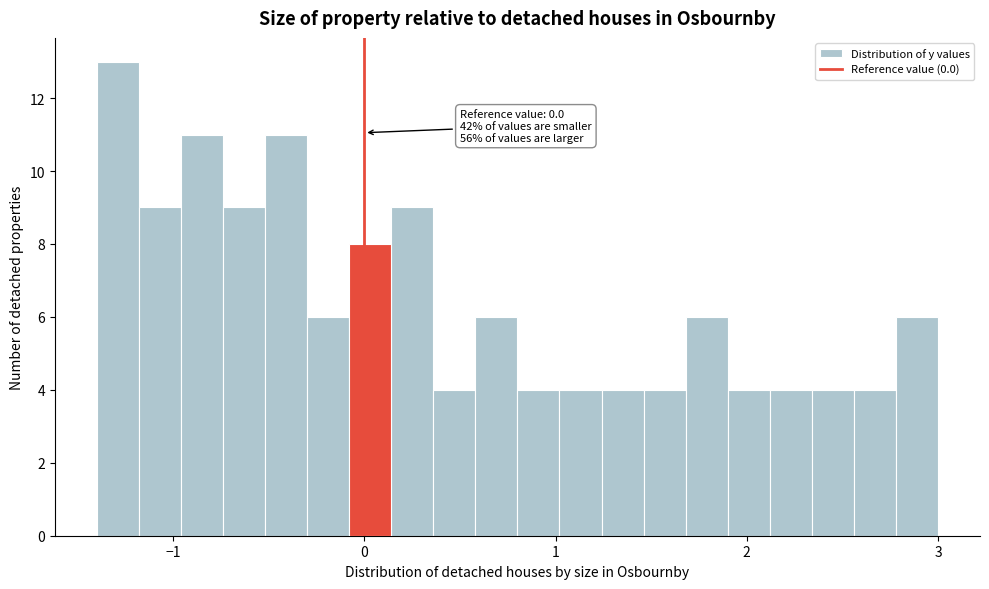

Around what value on the x-axis is the tallest bar? Give the approximate position of its centre, as read against the axis.

-1.3